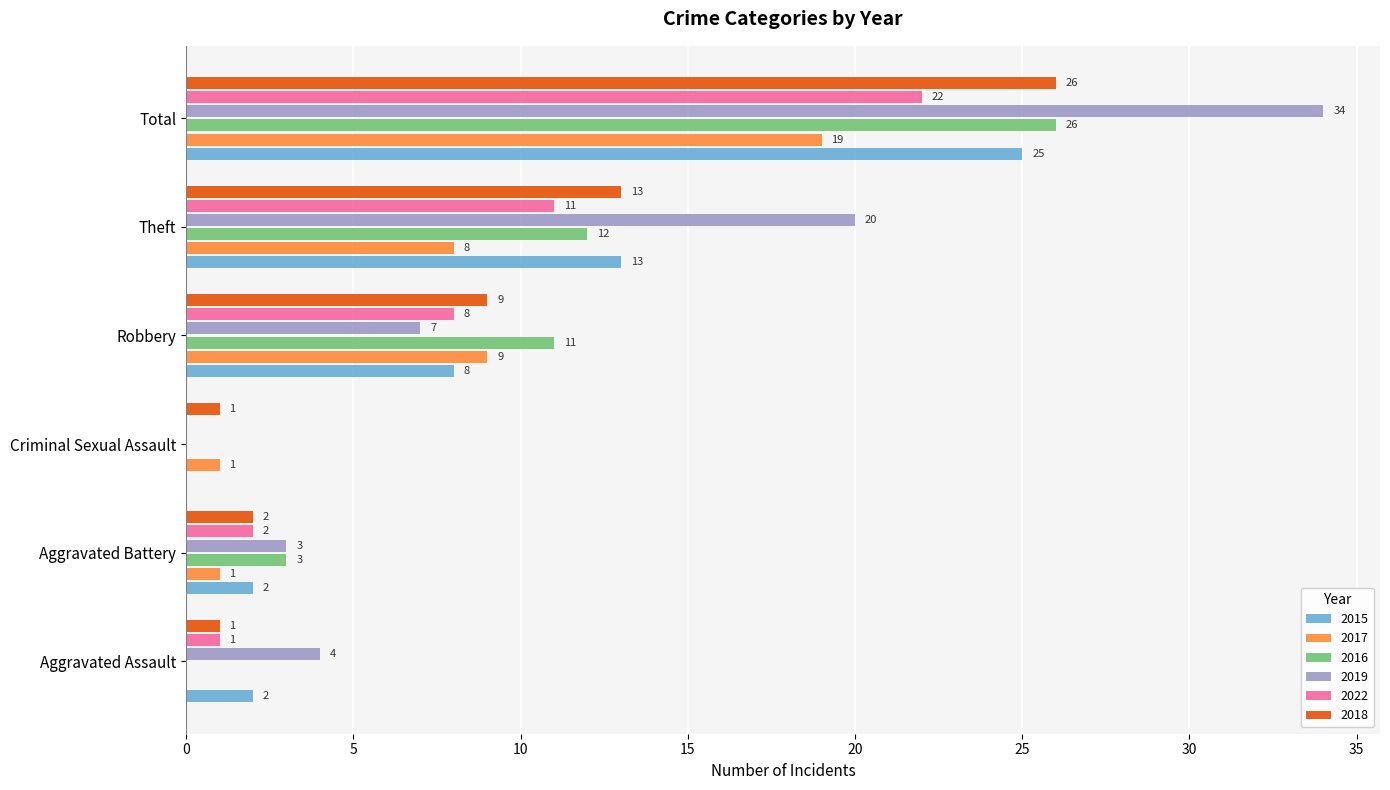

What is the sum of all 2017 values?

38